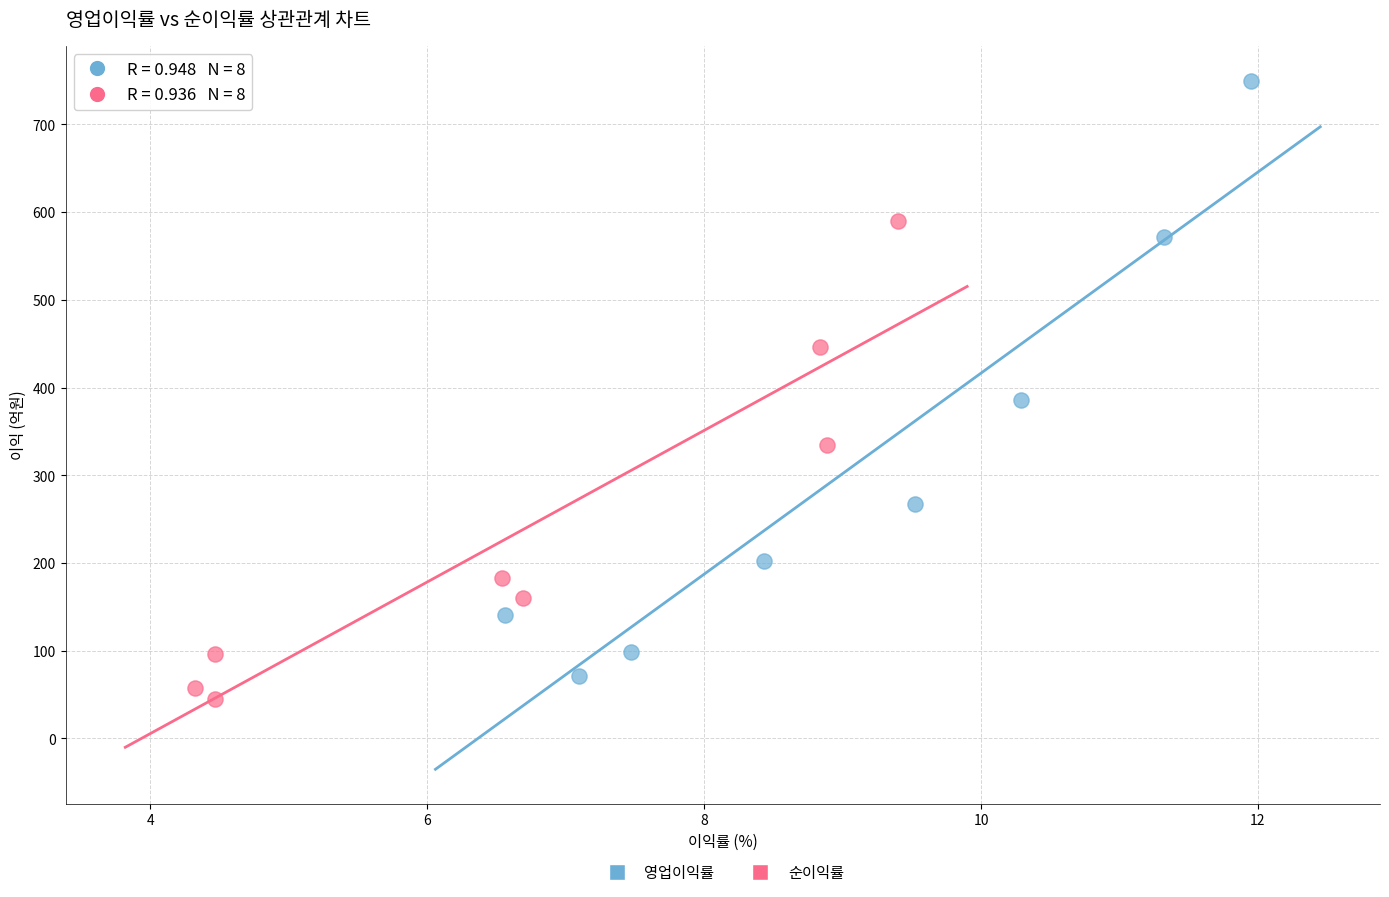

Which series has the largest Y range (max minus min)?

영업이익률